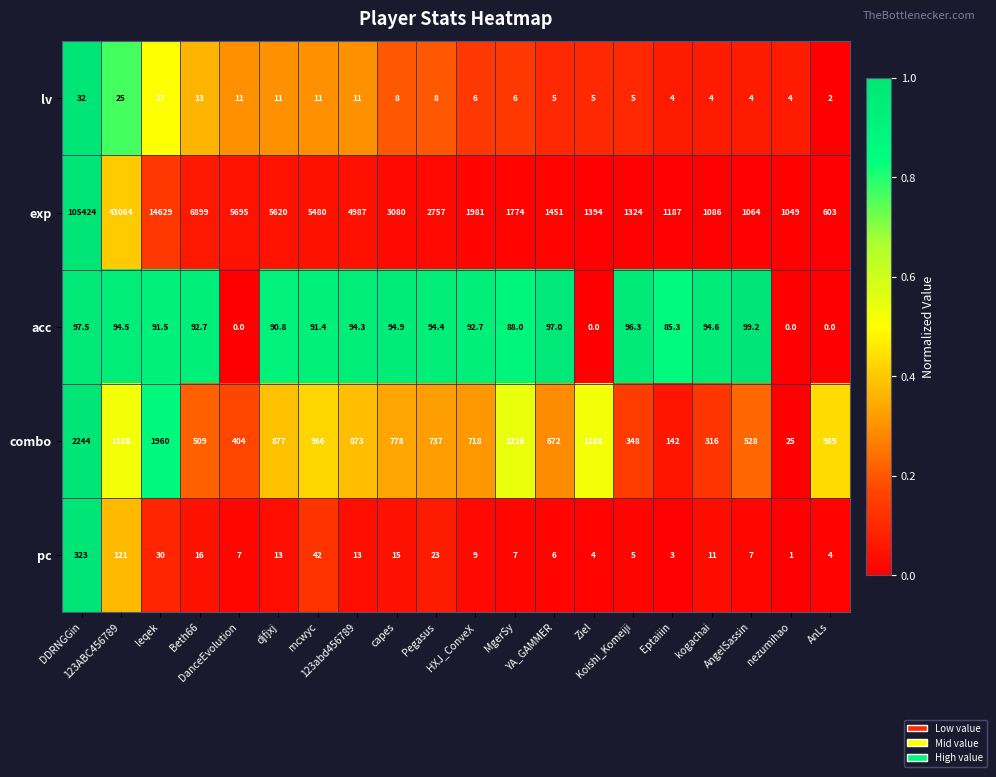

How many categories are shown in the chart?

20